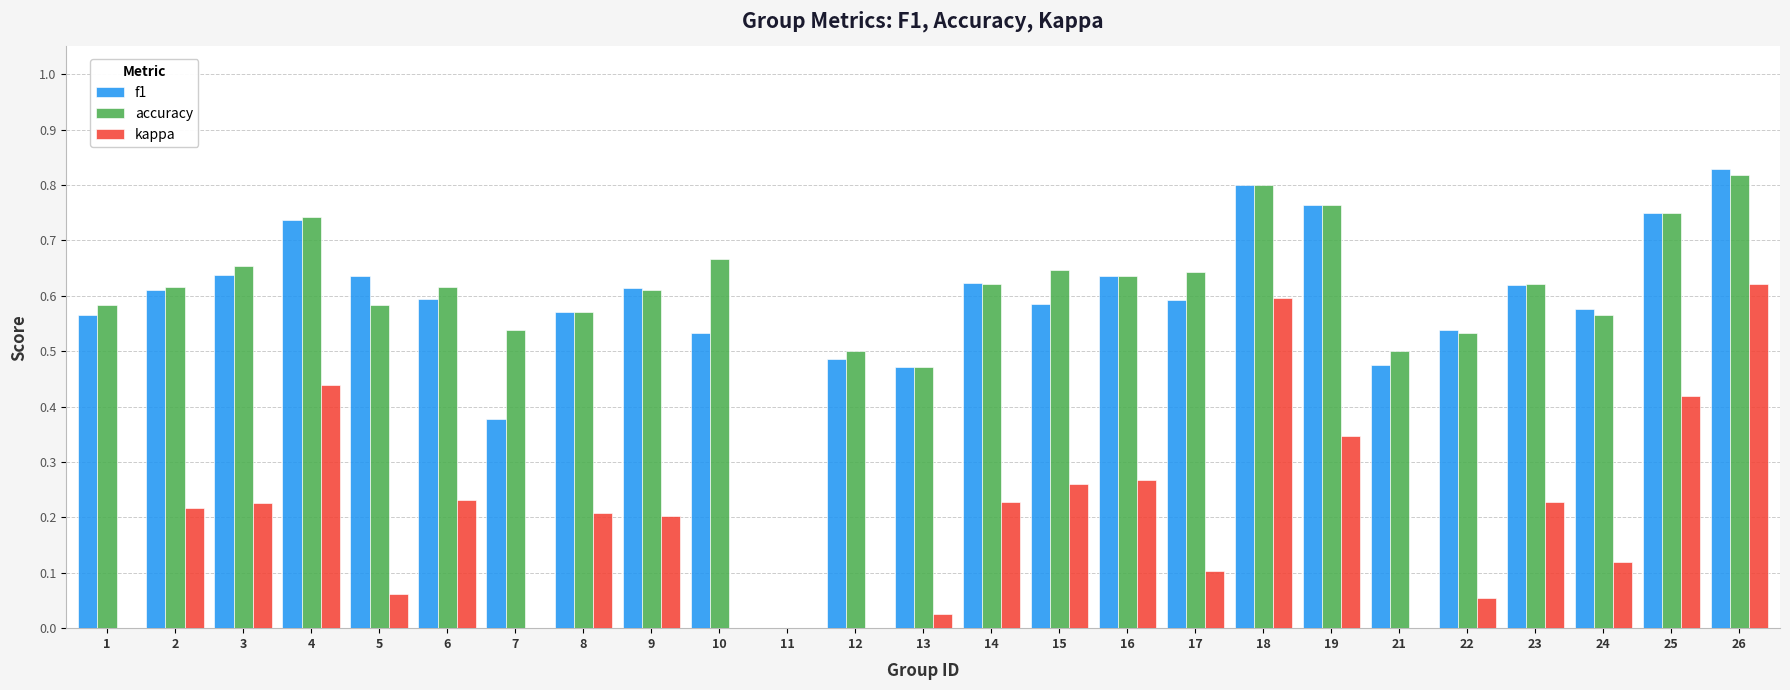

Does the chart contain stacked bars?

No